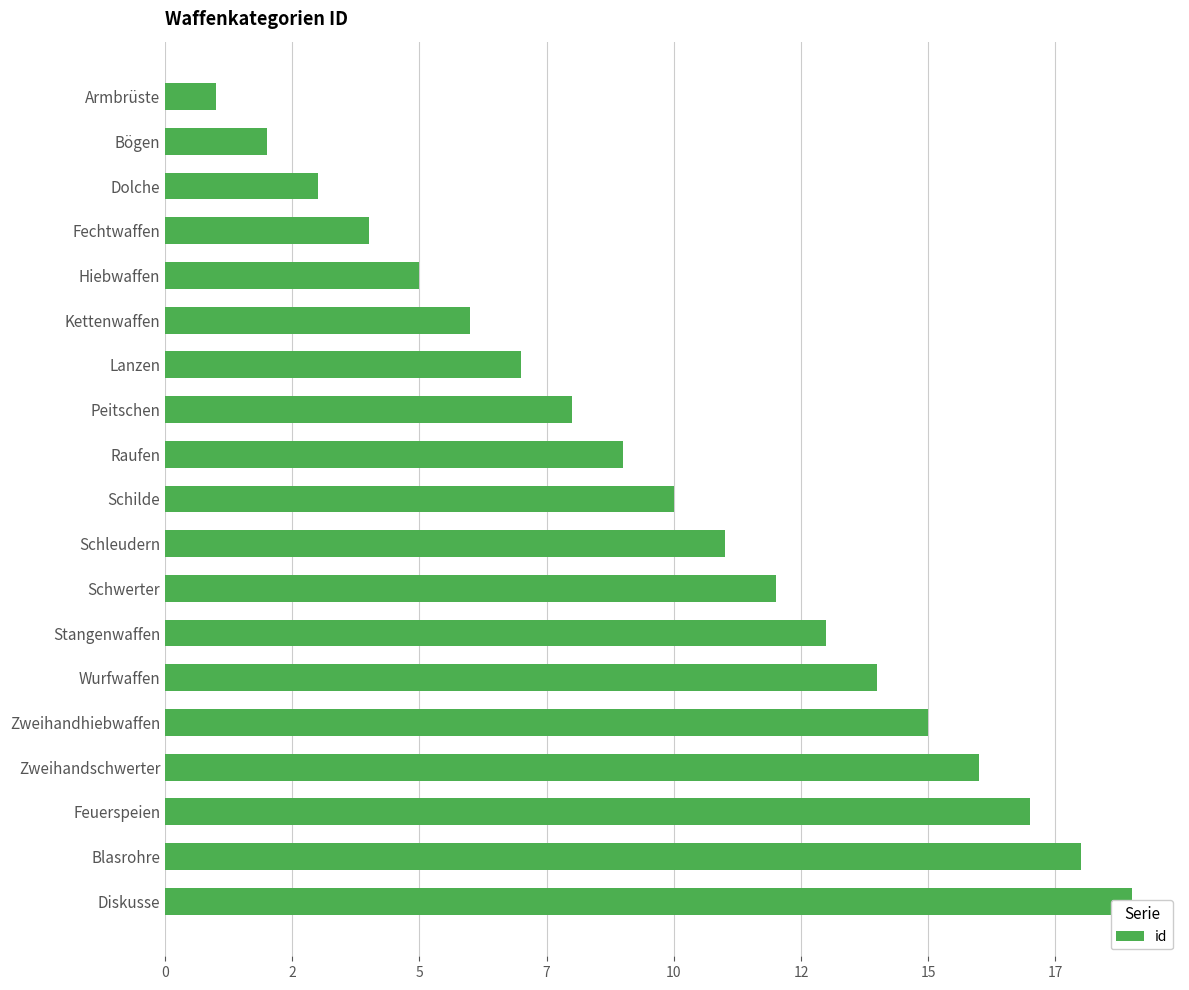

Between Hiebwaffen and Schwerter, which is larger?

Schwerter